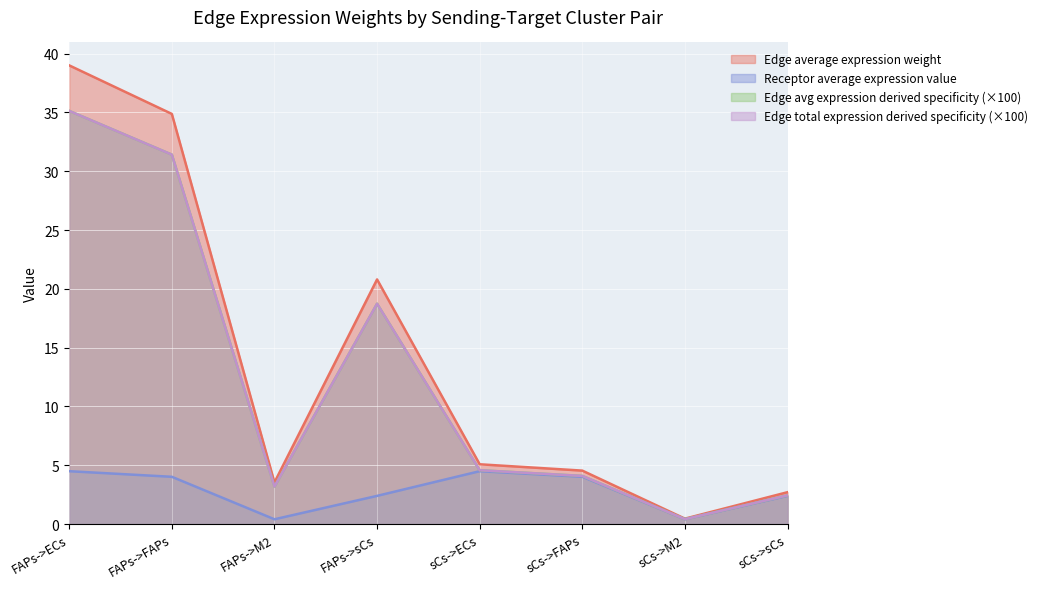

True or false: Receptor average expression value has more than 1 interior local peaks.

False